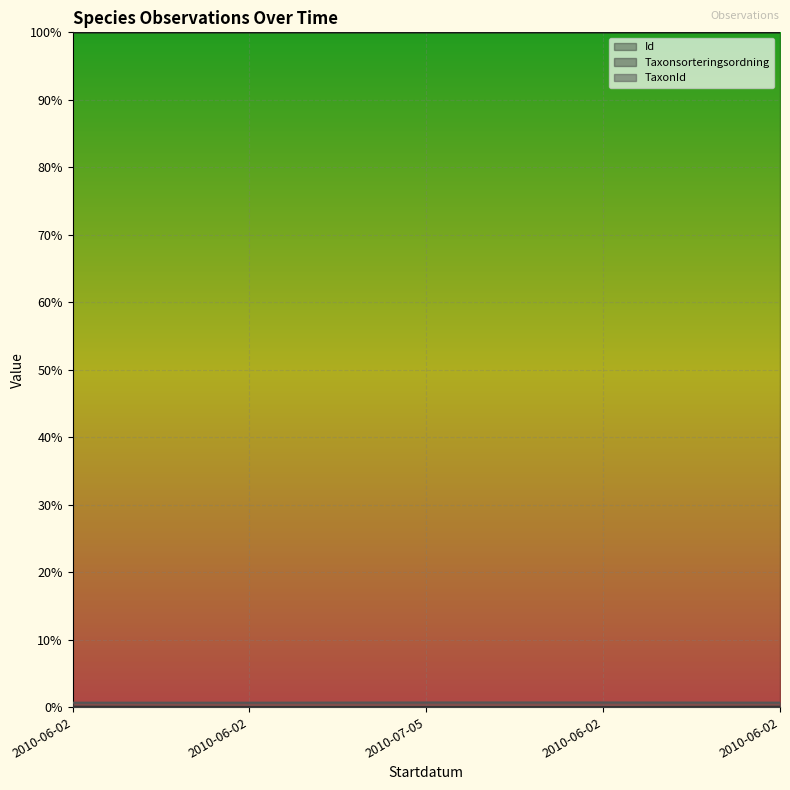

Which category has the lowest value across all series?

2010-06-02